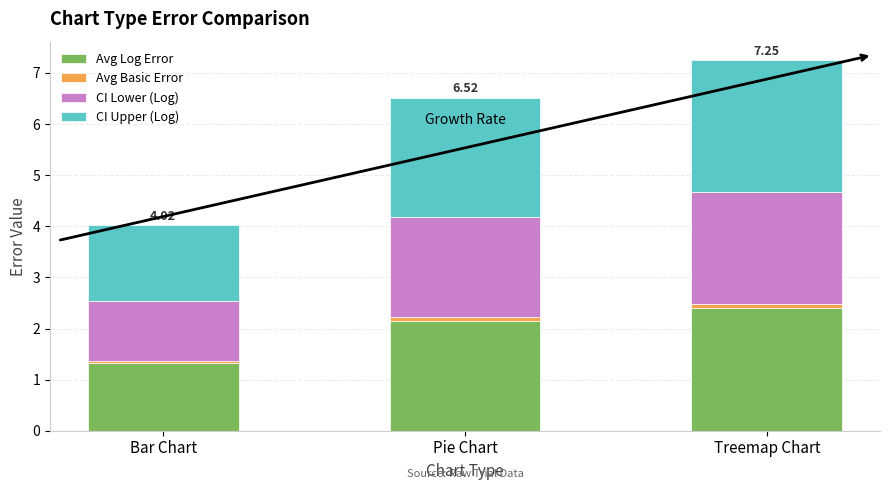

What is the average value of the Avg Log Error series?

2.0